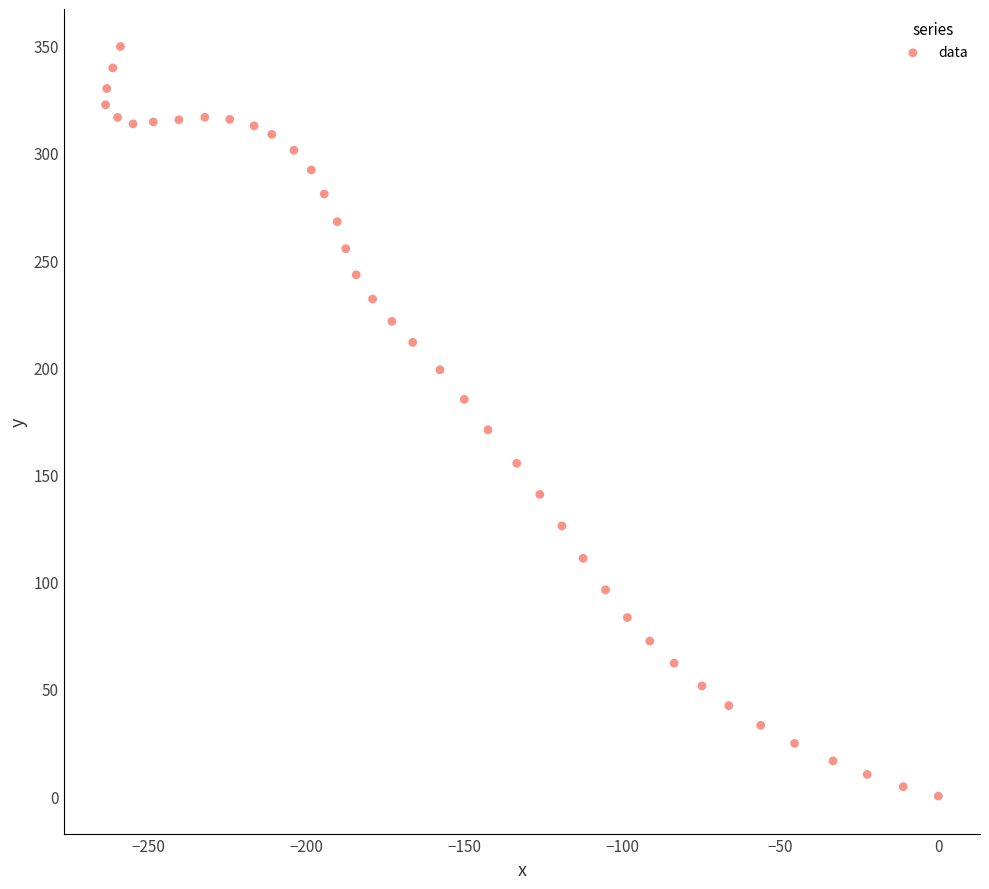

What is the range of Y values (max minus min)?

349.6